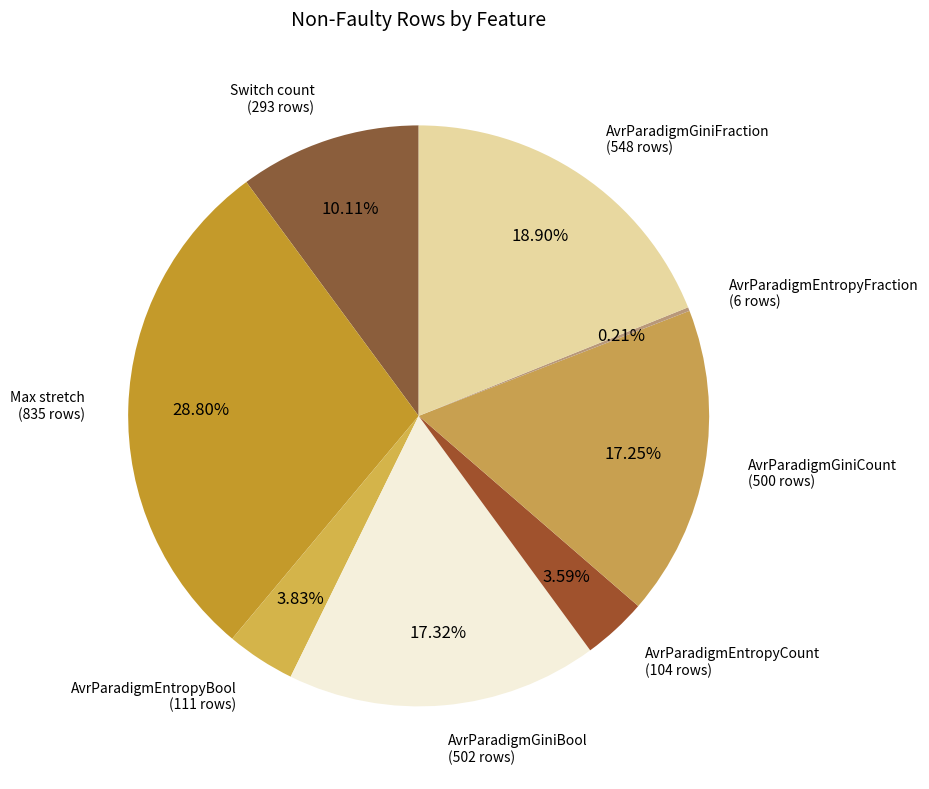

To the nearest percent, what is the combined percentage of AvrParadigmGiniCount and Switch count?

27%